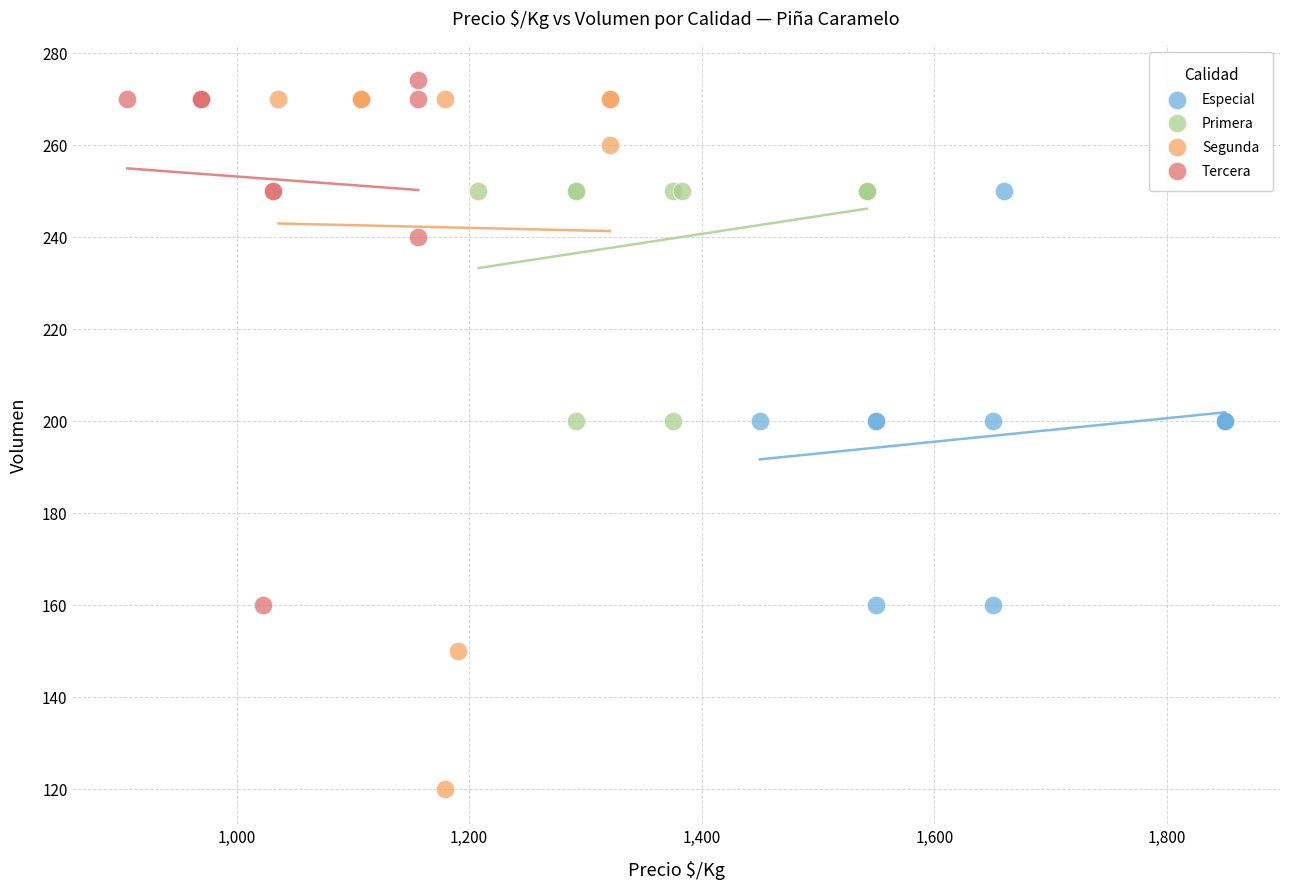

What are all the series names shown in the legend?

Especial, Primera, Segunda, Tercera